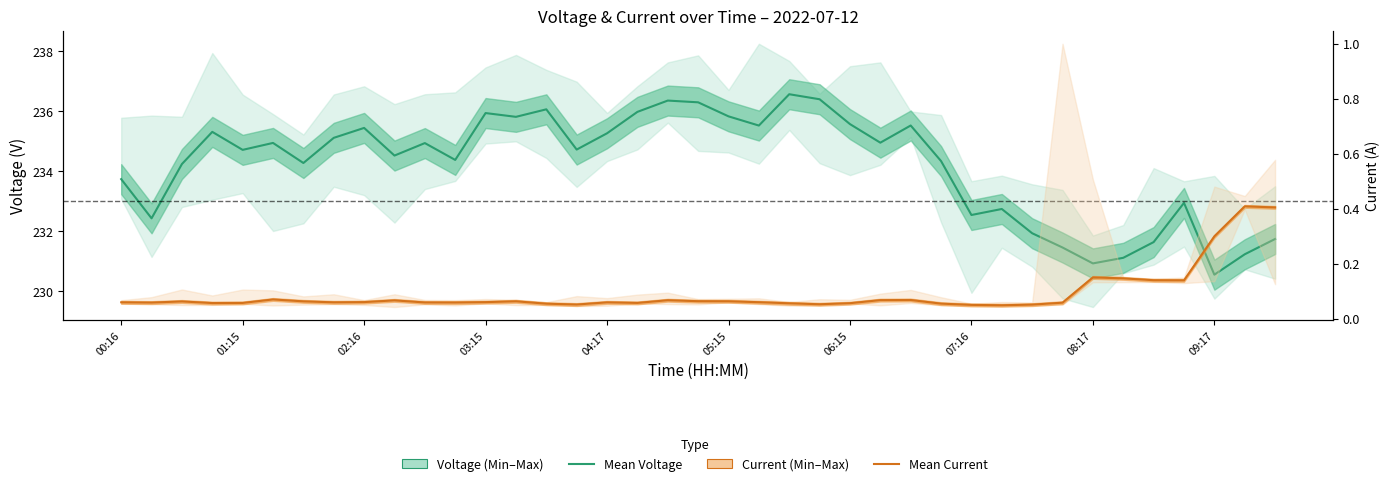

What is the minimum value for Mean Voltage?

230.6